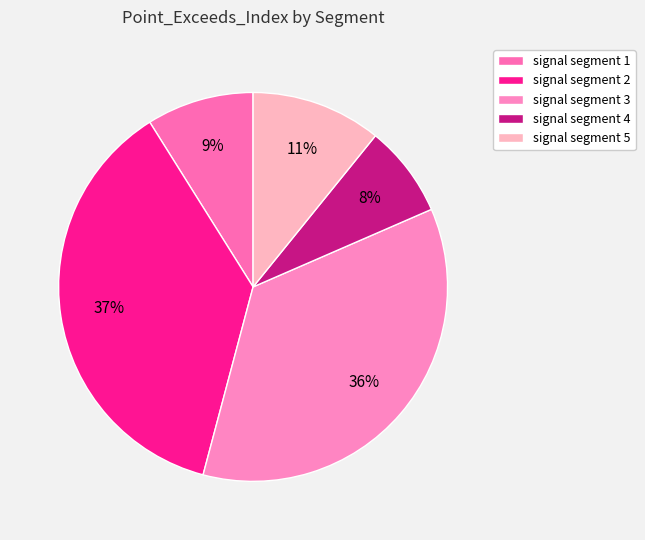

What is the ratio of the value at signal segment 4 to the value at signal segment 5?

0.7